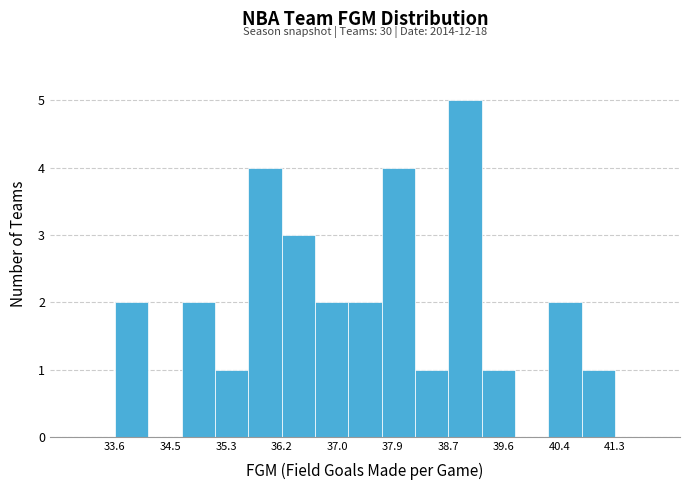

Over which range of the x-axis is the bar tallest?

38.7 to 39.2